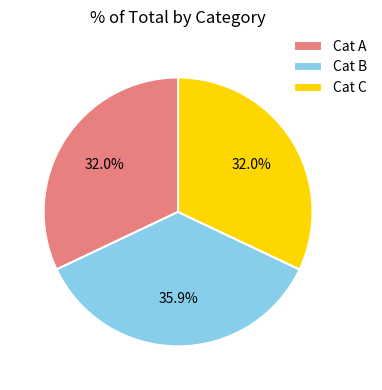

Is there any slice that represents more than half of the pie?

No